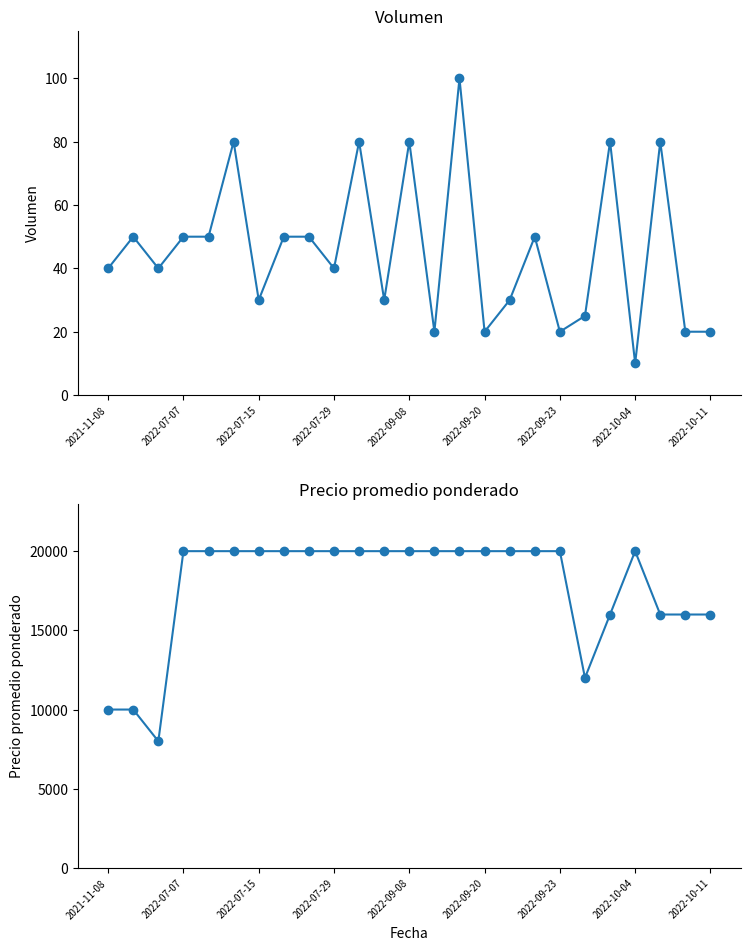

At which category is the sum across all series the highest?

14